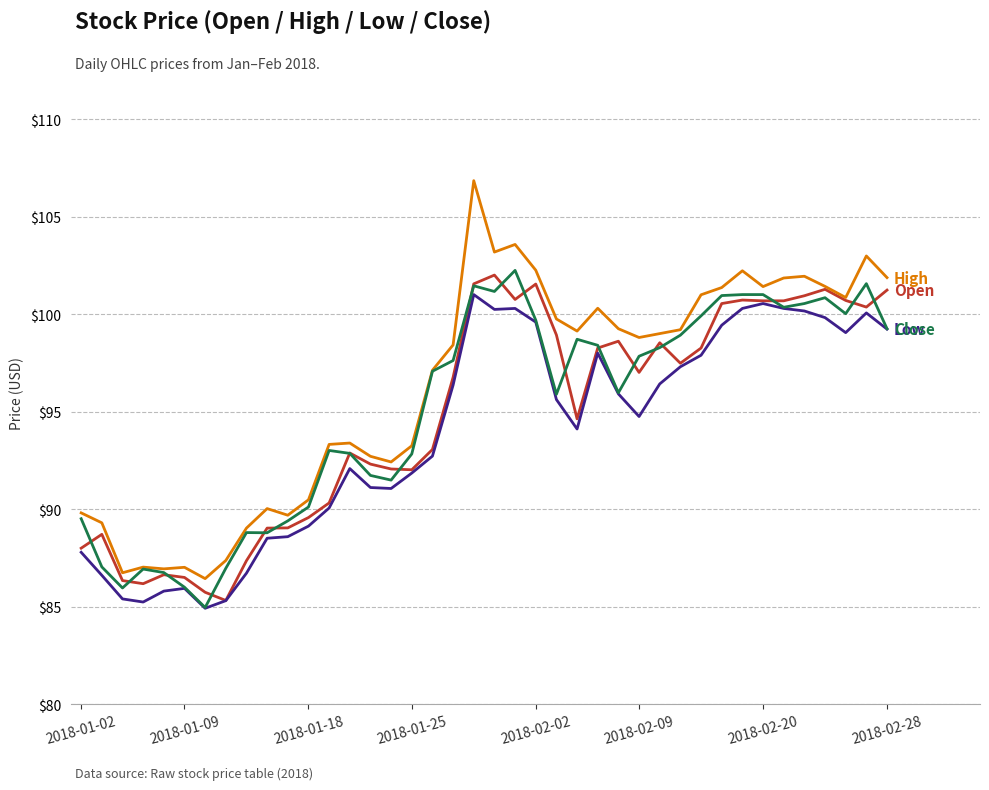

What is the smallest value displayed?

84.9